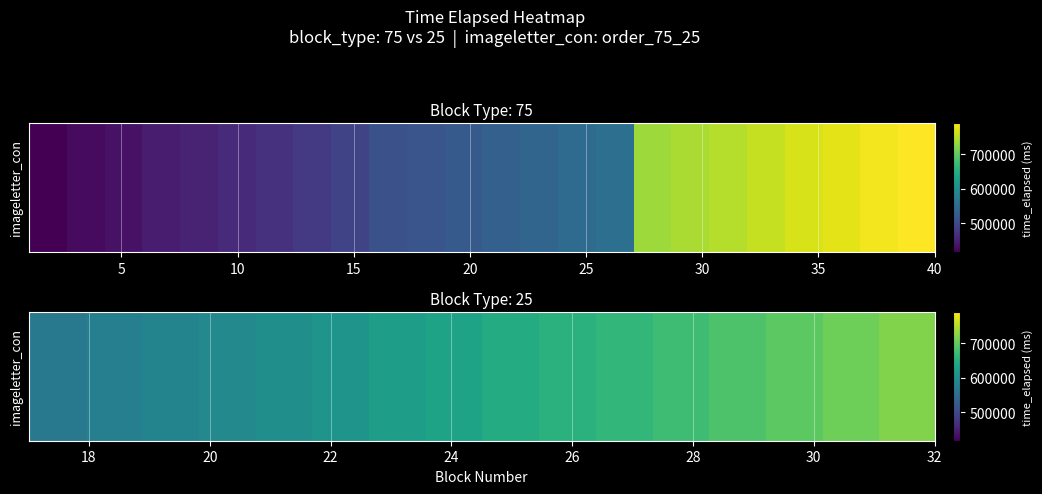

What is the difference between the second highest and minimum values?

139521